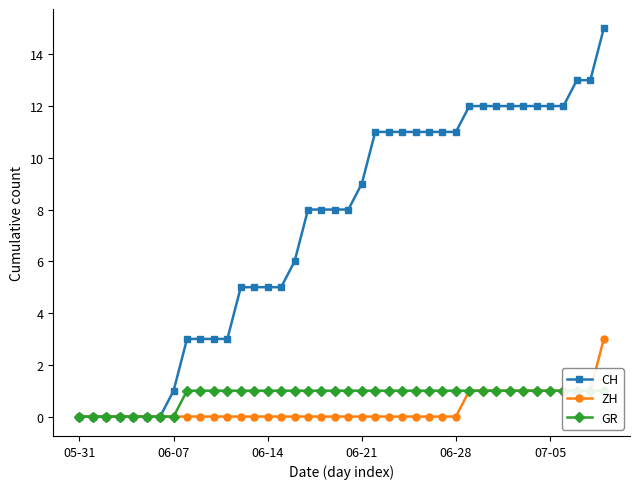

What is the difference between the second highest and second lowest values in the GR series?

1